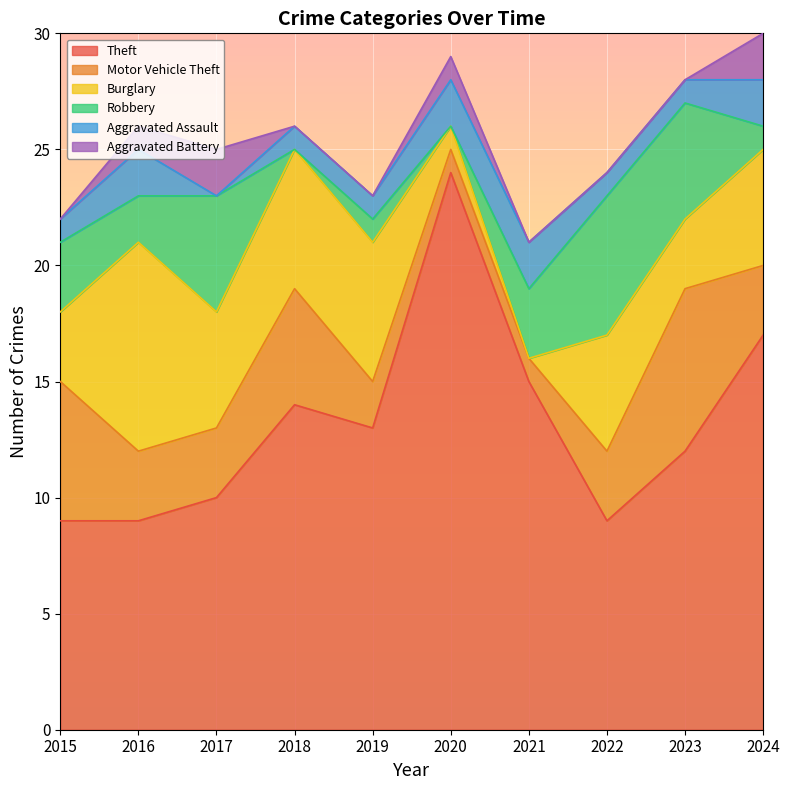

At which label is Robbery closest to 3?

2015